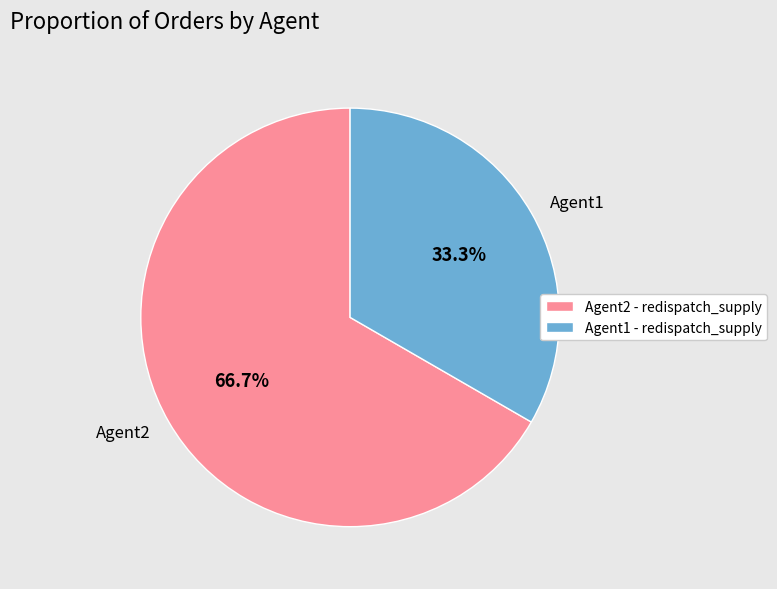

Approximately how many times larger is the value at Agent2 compared to Agent1?

2.0